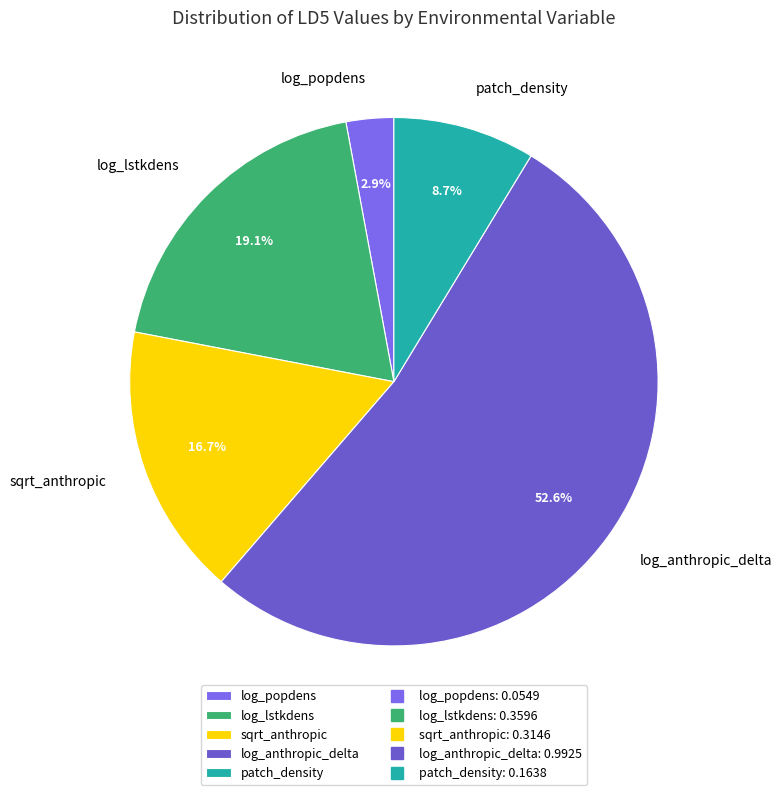

Combined, what portion of the pie is log_lstkdens and log_popdens?

22.0%